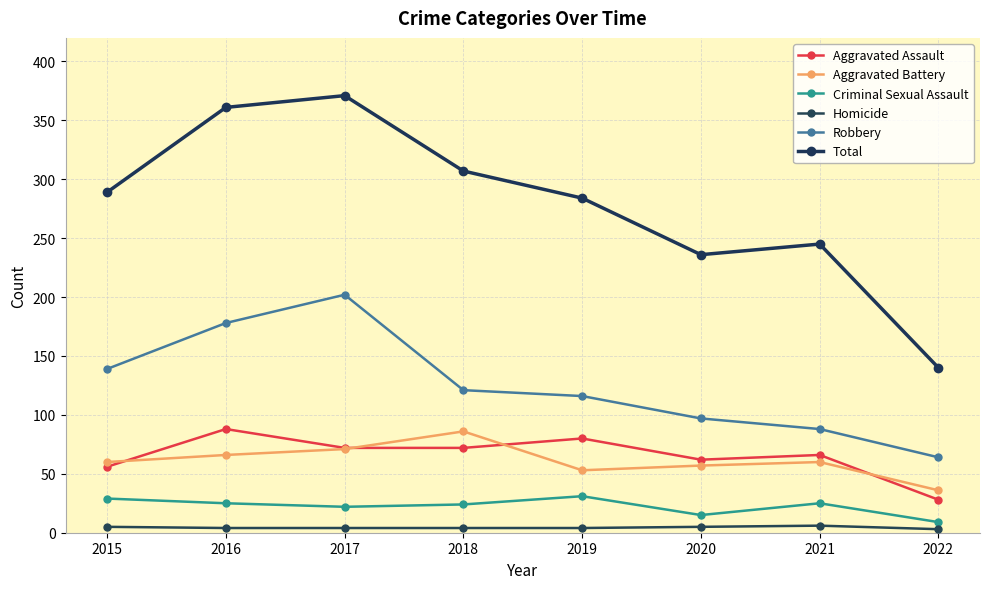

What is the sum of the Aggravated Battery values at 2015 and 2017?

131